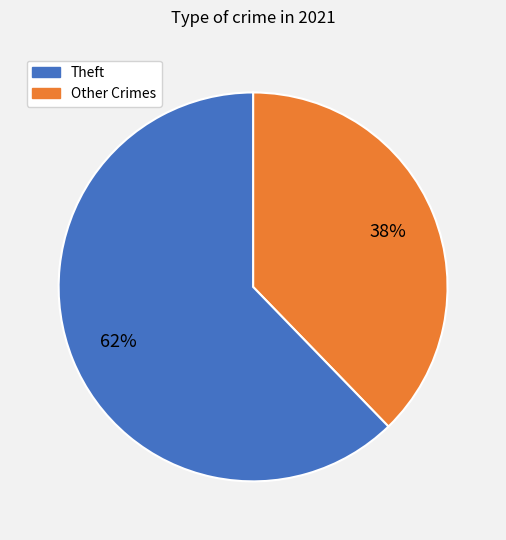

Count the number of slices in the pie.

2